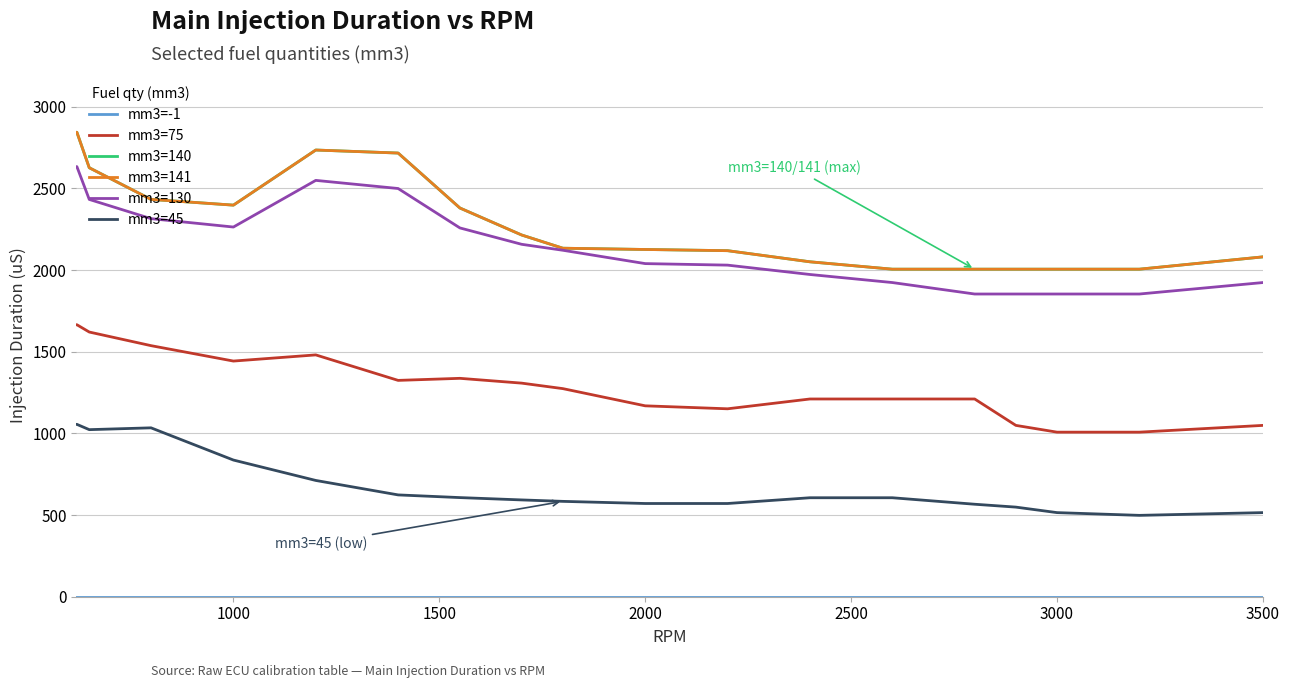

Does the chart display data point markers on the line(s)?

No